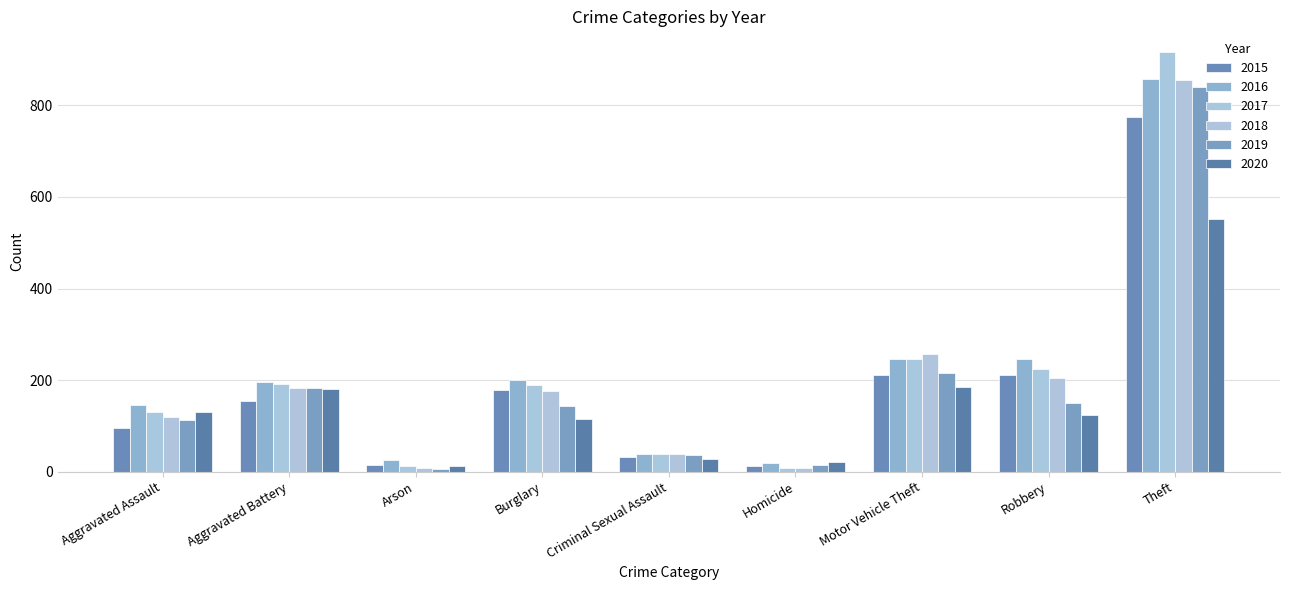

What is the average value of the 2020 series?

150